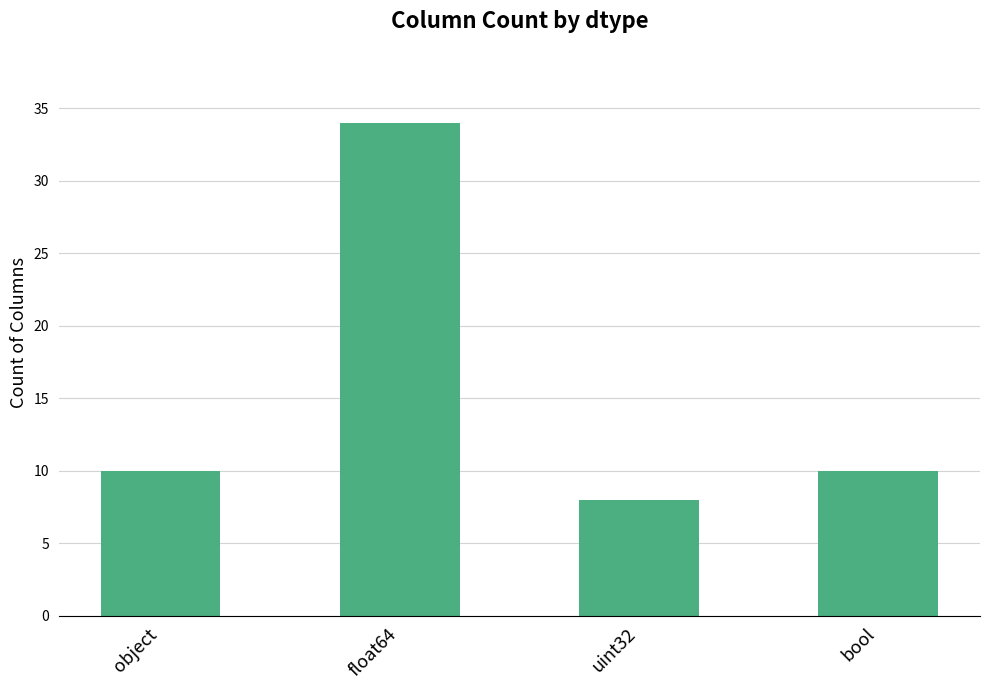

What is the value of the 3rd bar from the left?

8